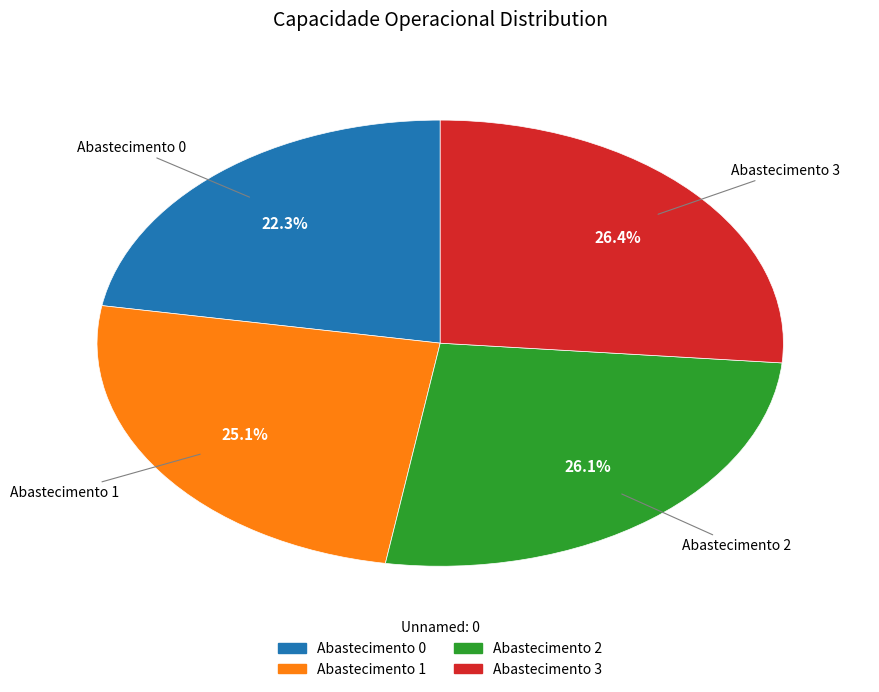

Approximately how many times larger is the value at Abastecimento 0 compared to Abastecimento 1?

0.9